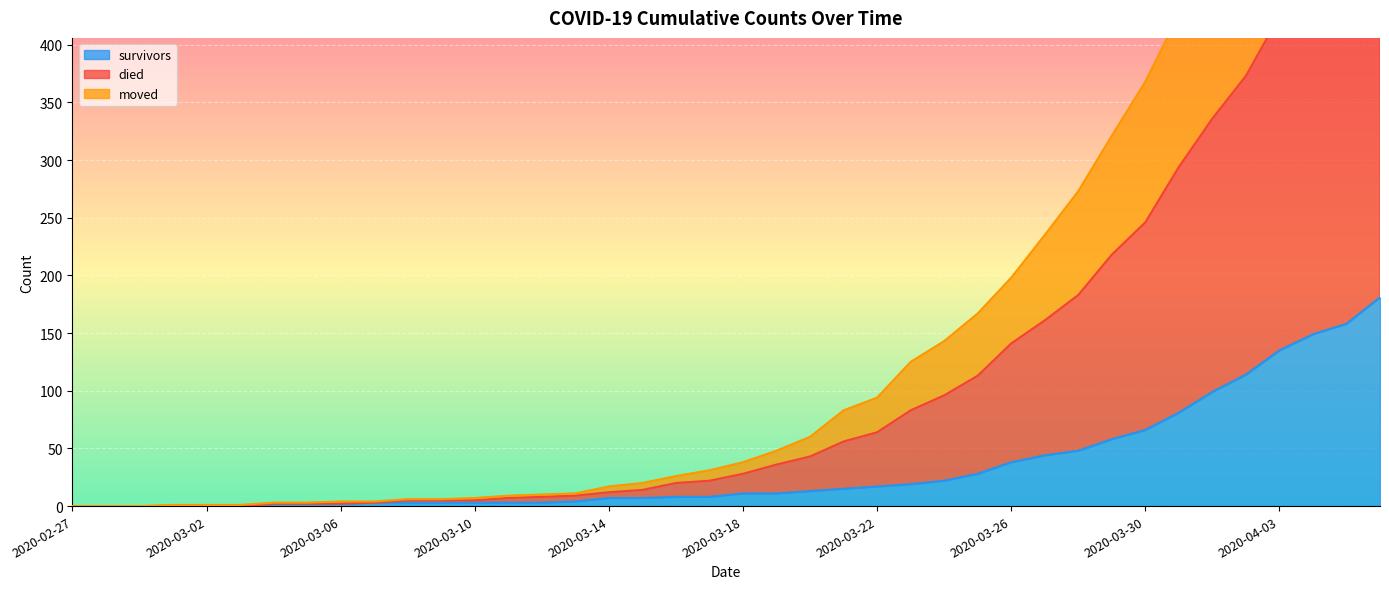

What is the difference between the maximum and minimum values in the died series?

744